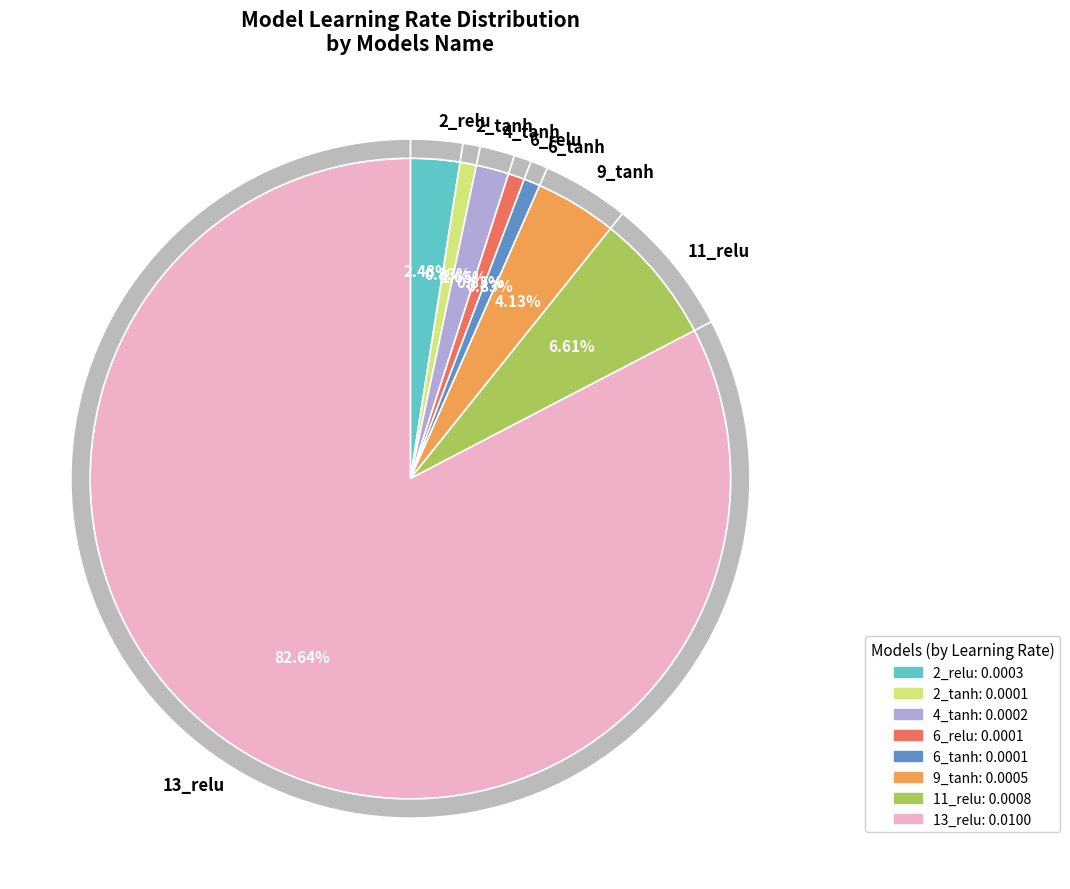

Combined, do 4_tanh and 6_tanh account for over 50%?

No